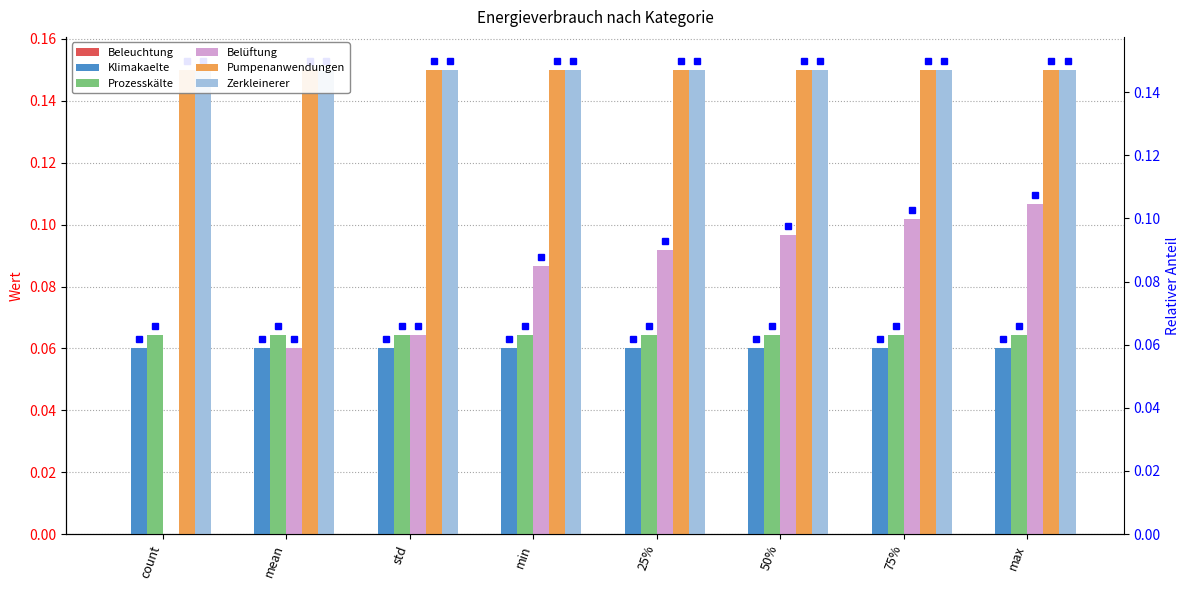

What is the value of the Zerkleinerer bar at the 2nd from the left?

0.1